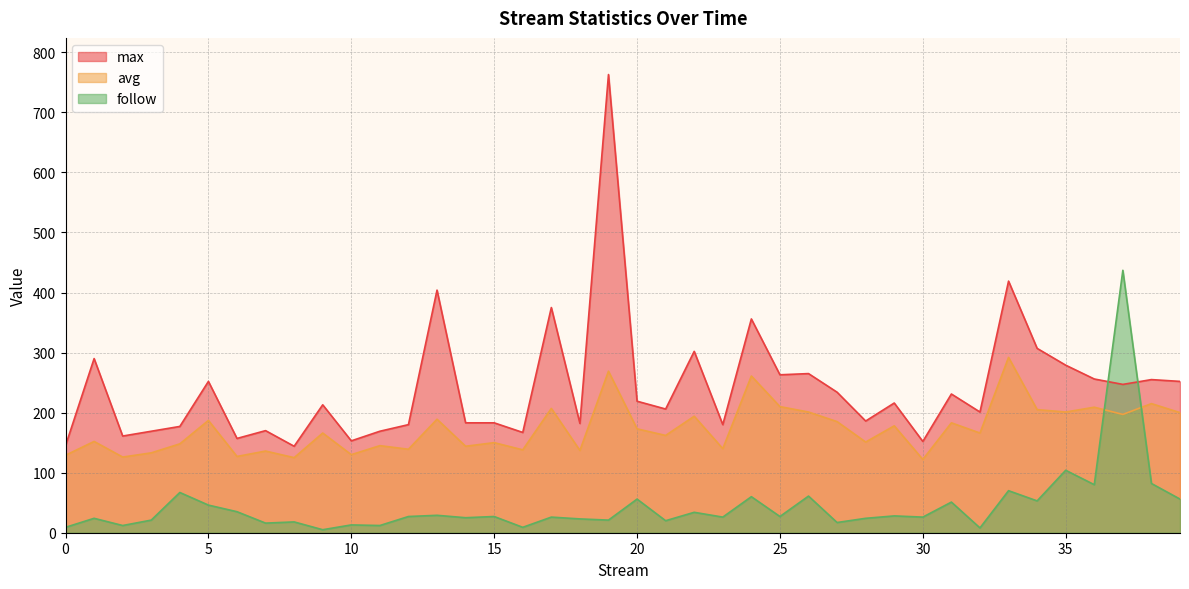

What is the value of the avg point at the 39th from the left?

215